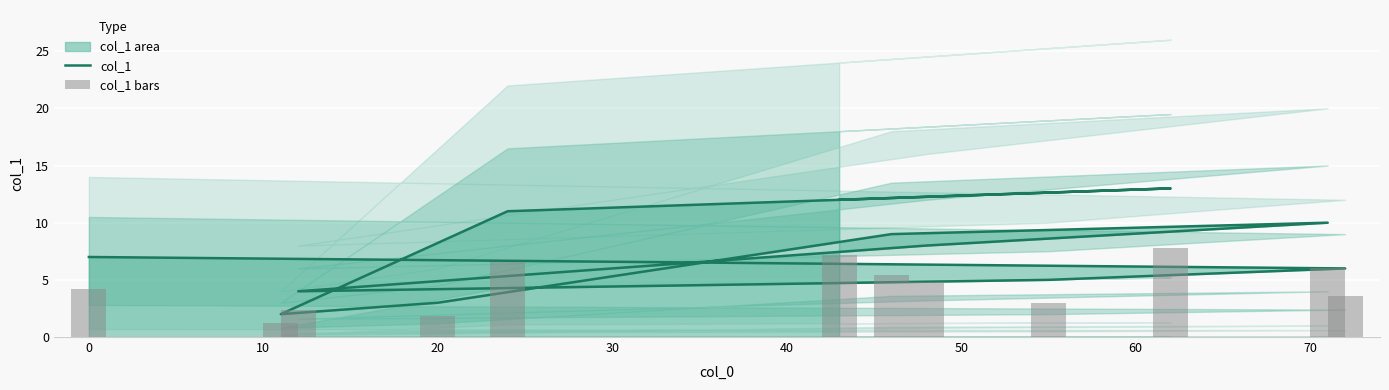

What is the spread (max minus min) of values at 50?

3.6